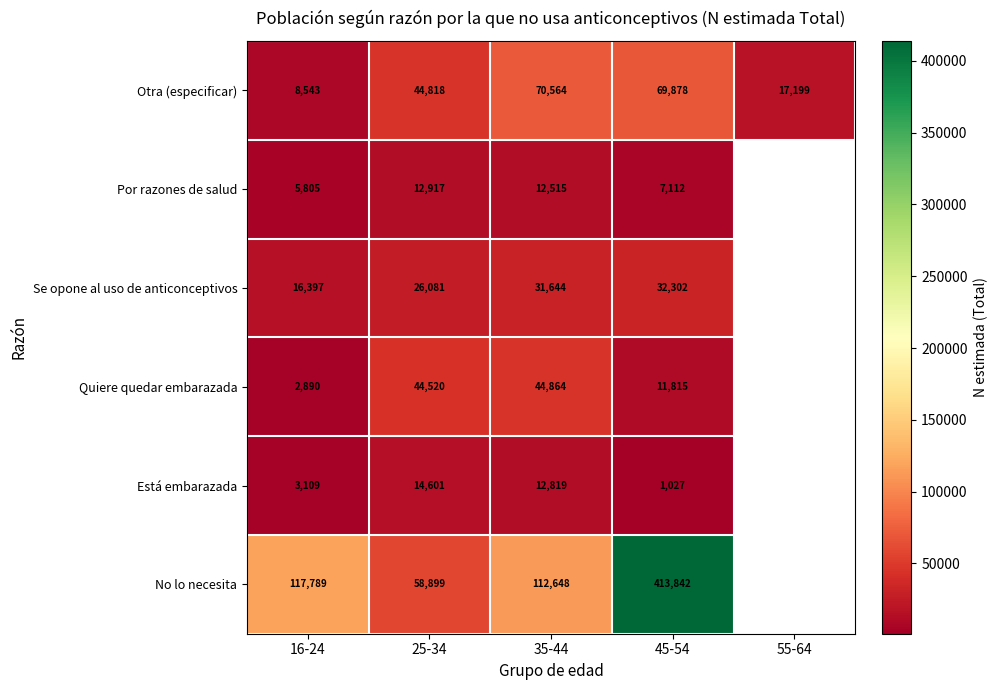

At 45-54, list the series in order from smallest to largest.

Está embarazada, Por razones de salud, Quiere quedar embarazada, Se opone al uso de anticonceptivos, Otra (especificar), No lo necesita